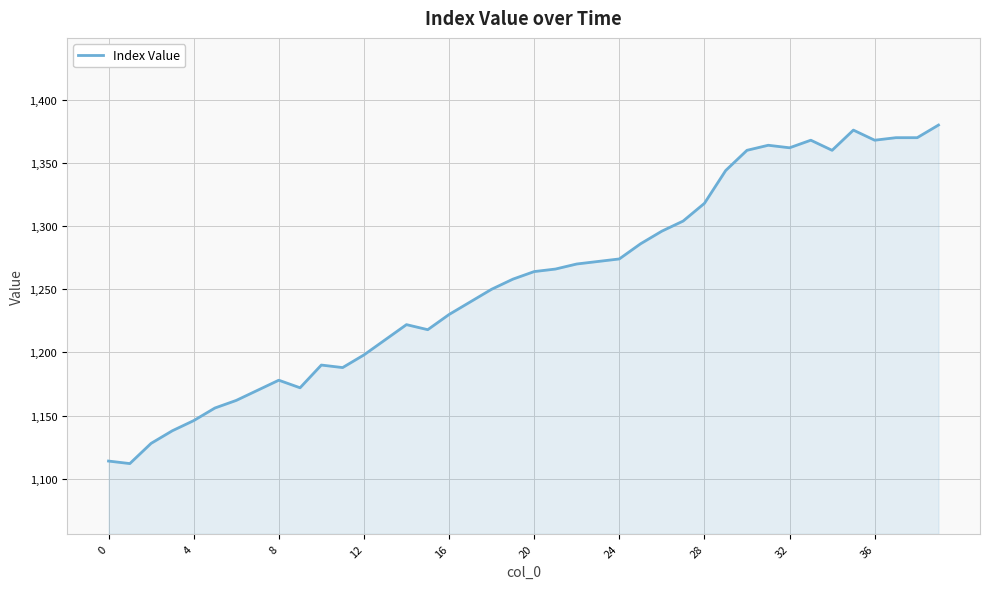

What is the difference between the maximum and minimum values?

268